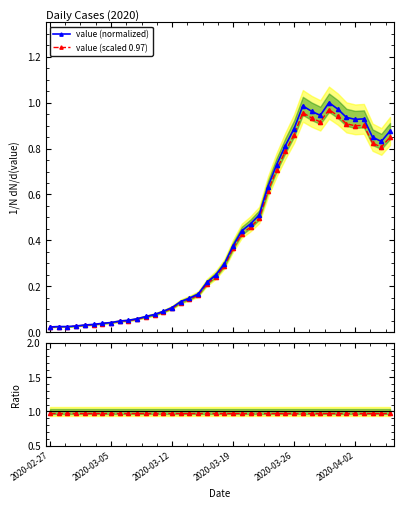

What is the label of the 8th point from the right?

32